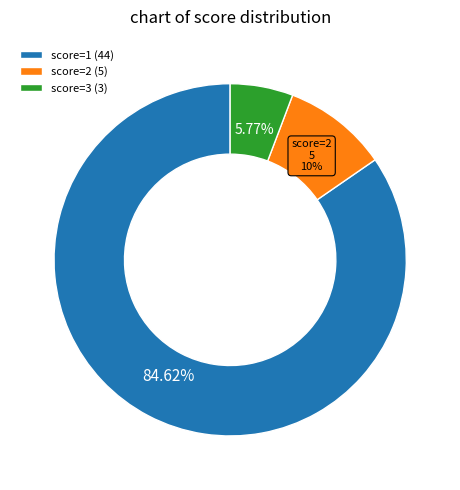

Which category accounts for the majority?

score=1 (44)